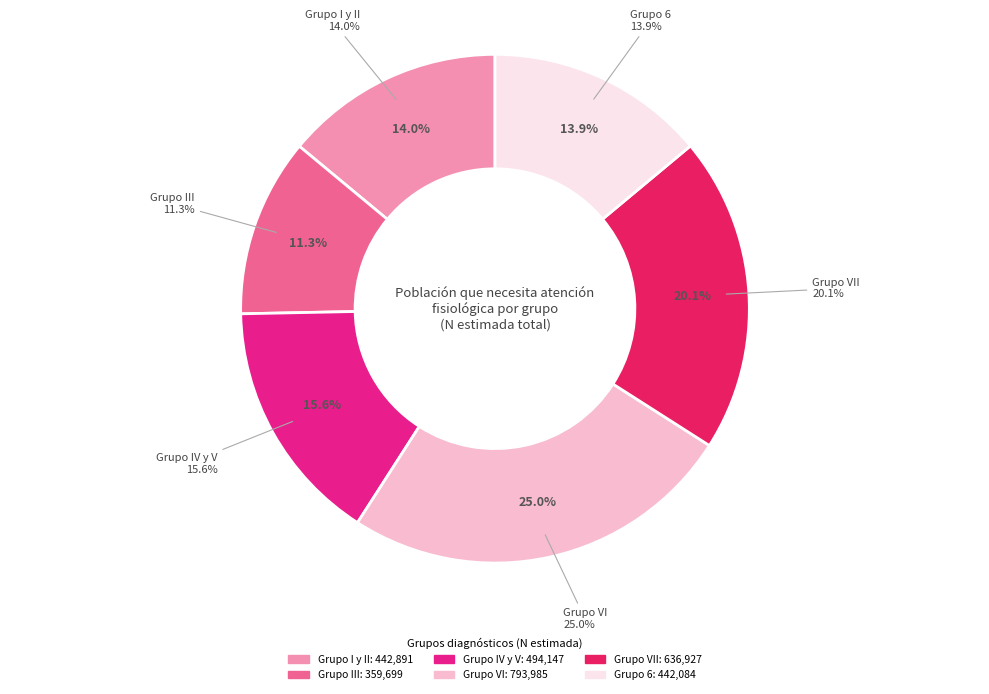

The Grupo VI slice represents 25% of the pie. True or false?

True